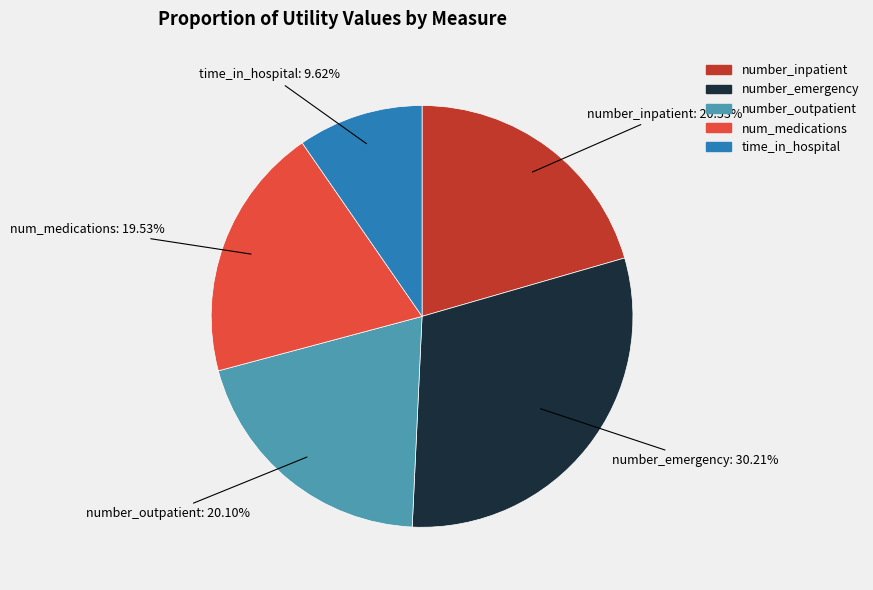

Is there any slice that represents more than half of the pie?

No